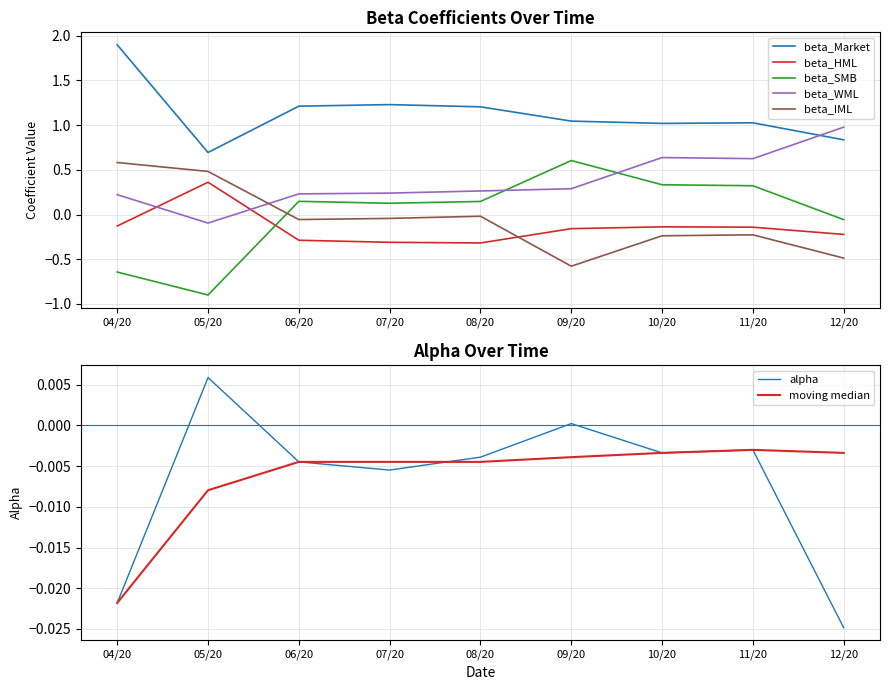

What is the sum of all beta_IML values?

-0.6